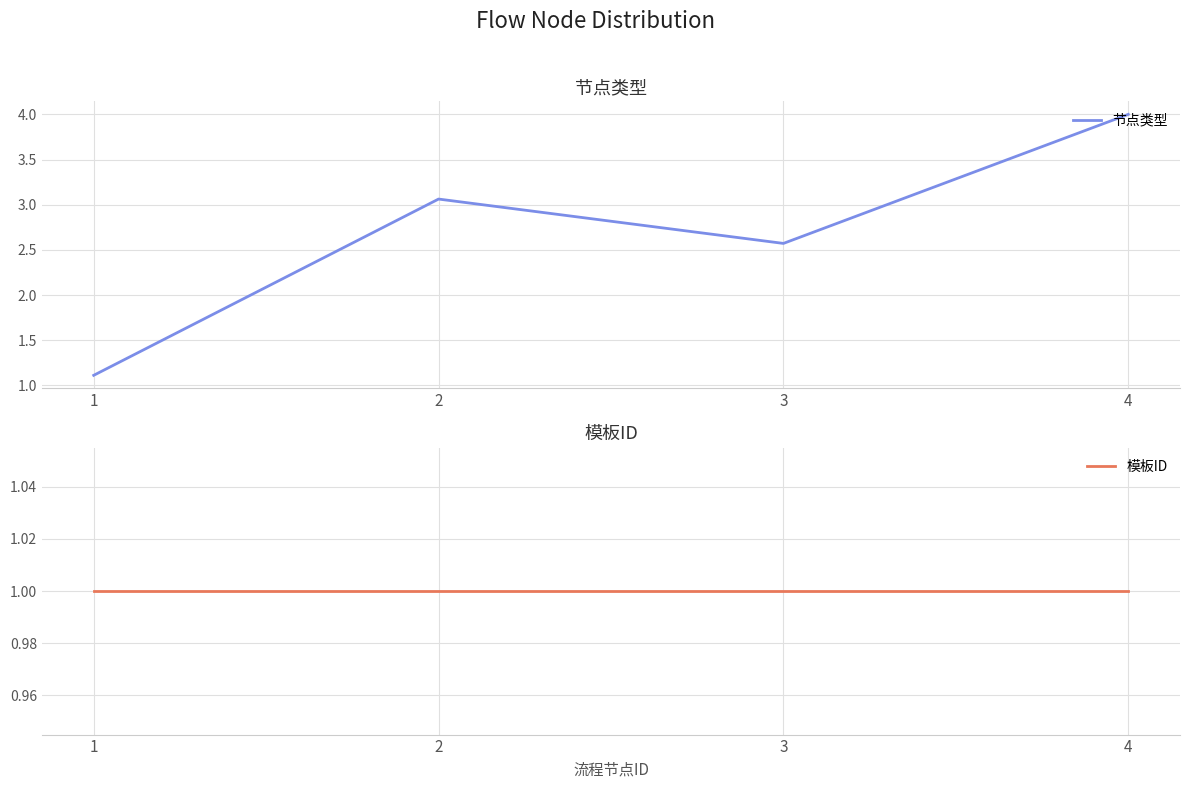

Rank the series at 4 from lowest to highest value.

模板ID, 节点类型